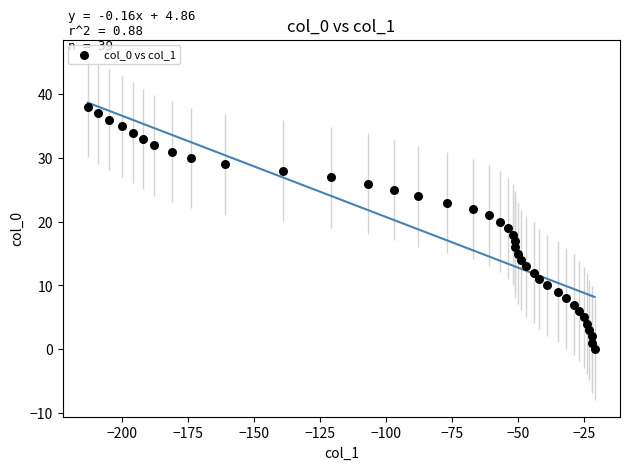

What is the range of Y values (max minus min)?

38